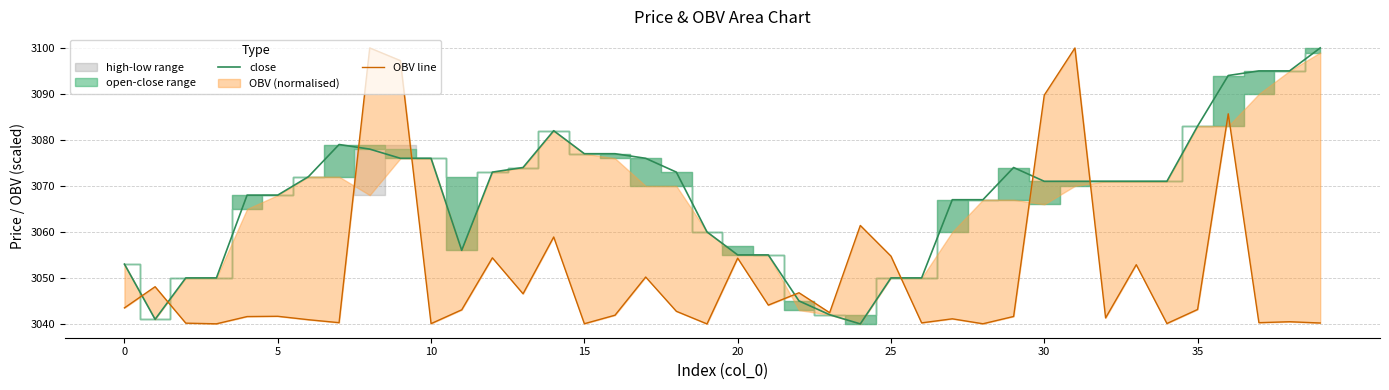

Which label corresponds to the smallest value in the chart?

24